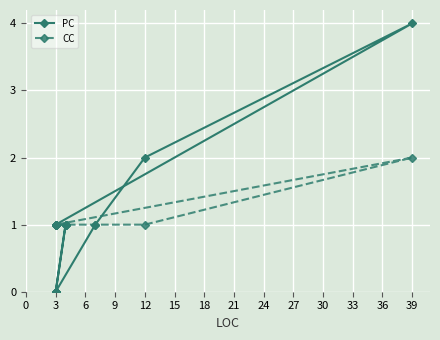

What is the approximate value of CC at 3?

1